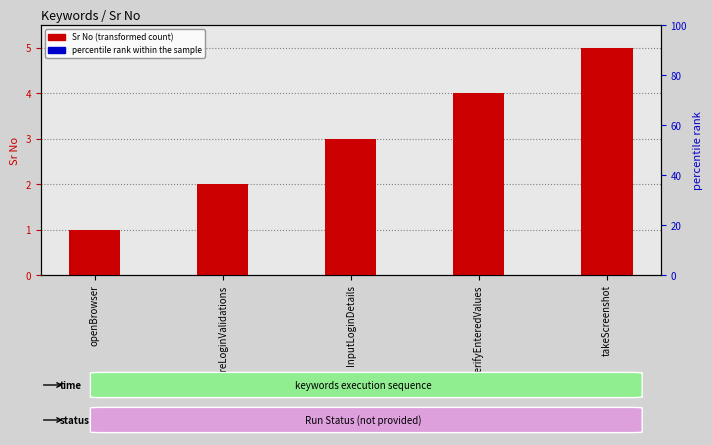

How many bars are there in each group?

2